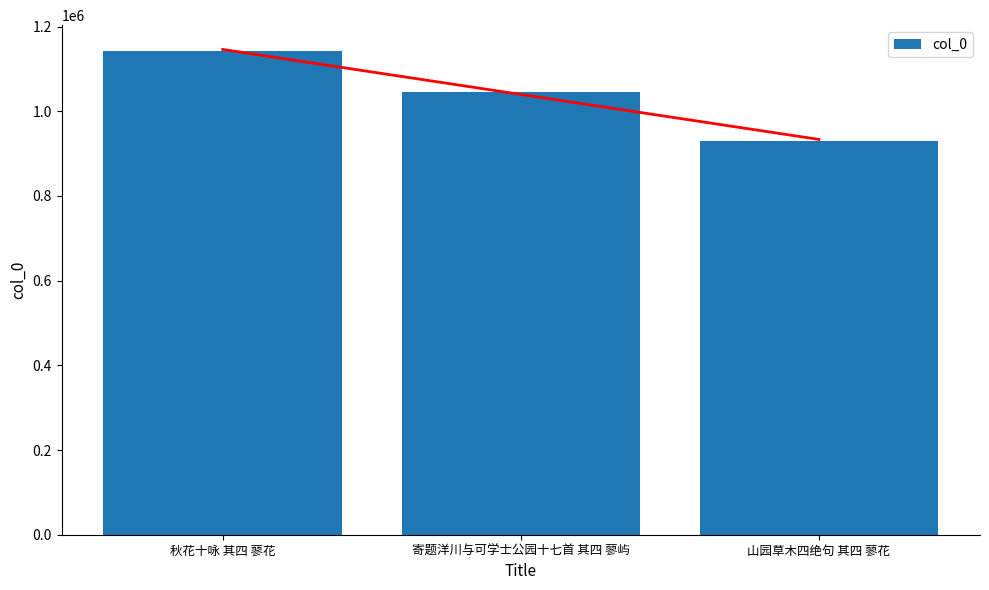

What value does the data have at 秋花十咏 其四 蓼花, to the nearest 50?

1142800